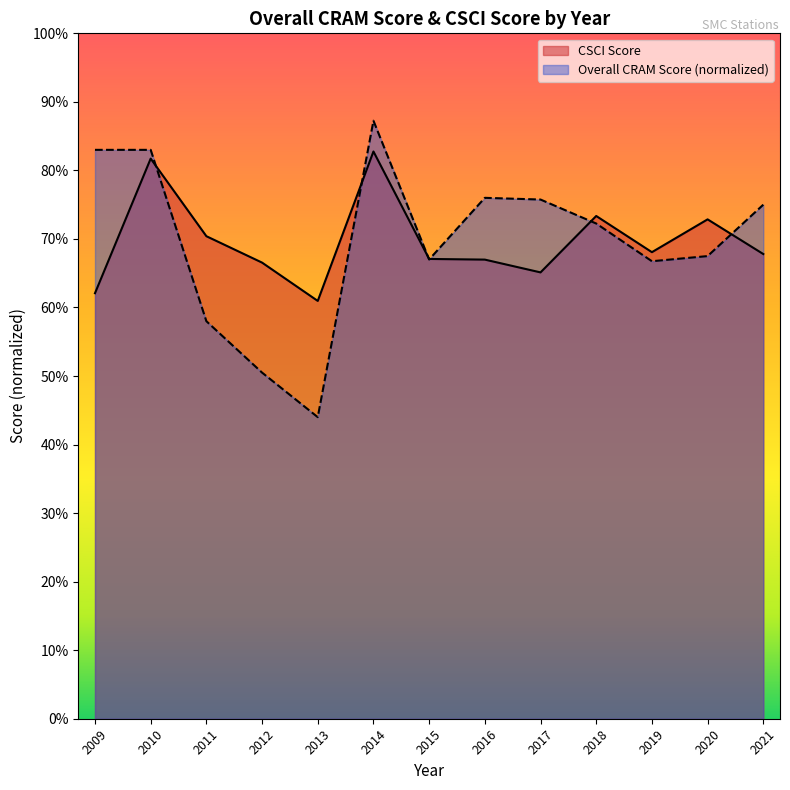

Which series changed the most between 2016 and 2019?

Overall CRAM Score (normalized)